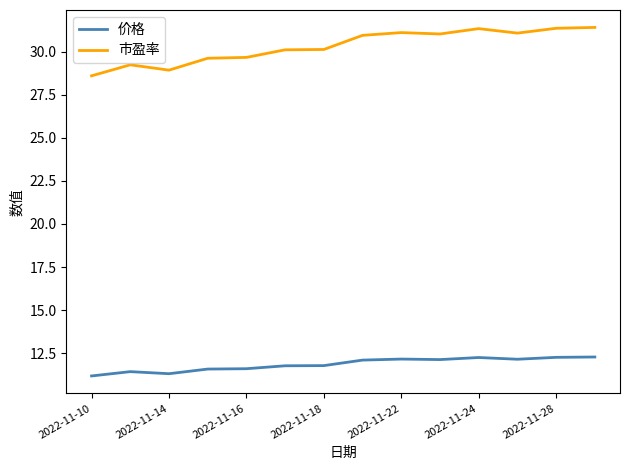

Which series has the largest range (max minus min)?

市盈率